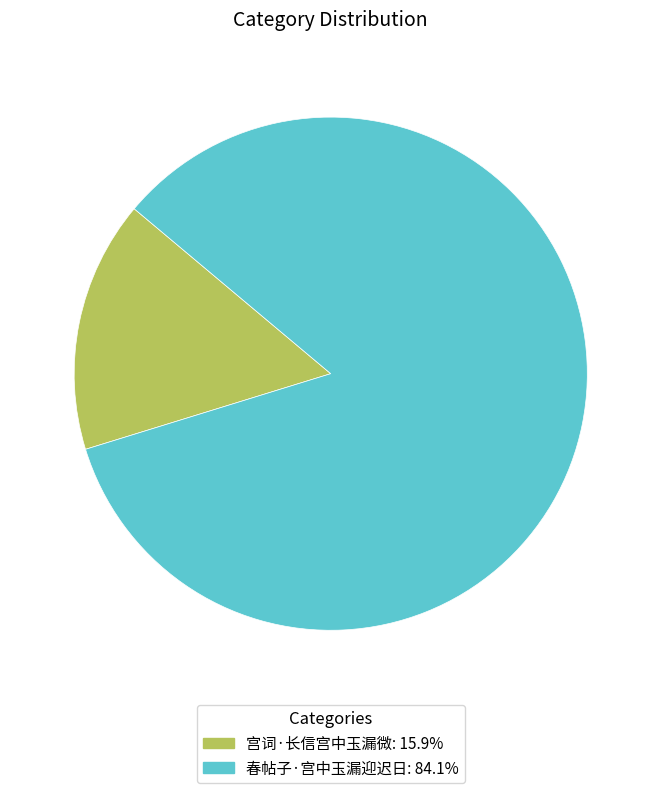

Rank the categories by value from lowest to highest.

宫词·长信宫中玉漏微, 春帖子·宫中玉漏迎迟日